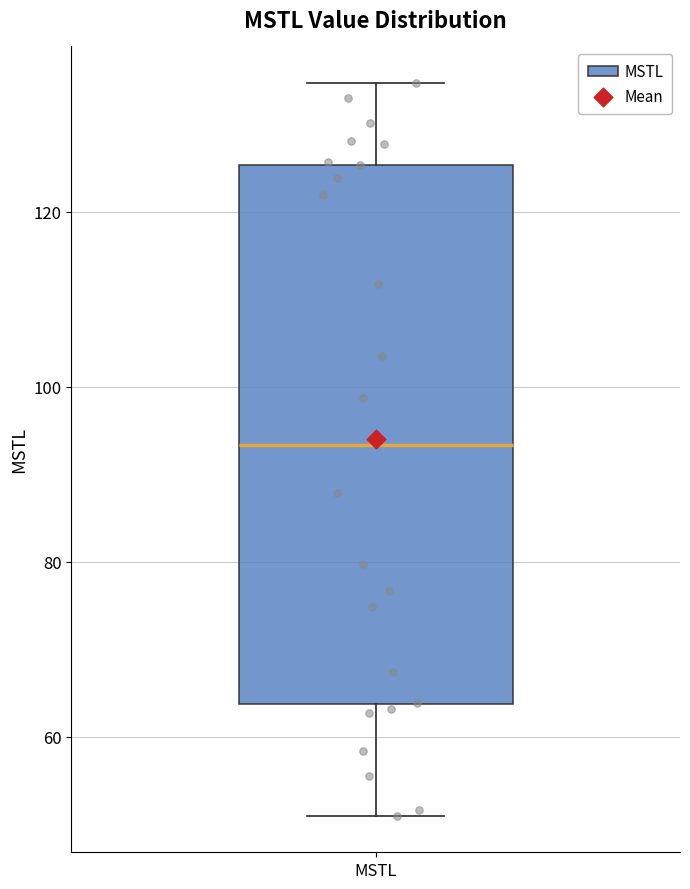

Read this box plot against the y-axis: the position of the median line, the range covered by the box, and the ends of both whiskers. The values are not printed on the chart, so give them approximately, as read against the axis.

median 94, box 64 to 126, whiskers 50 to 134